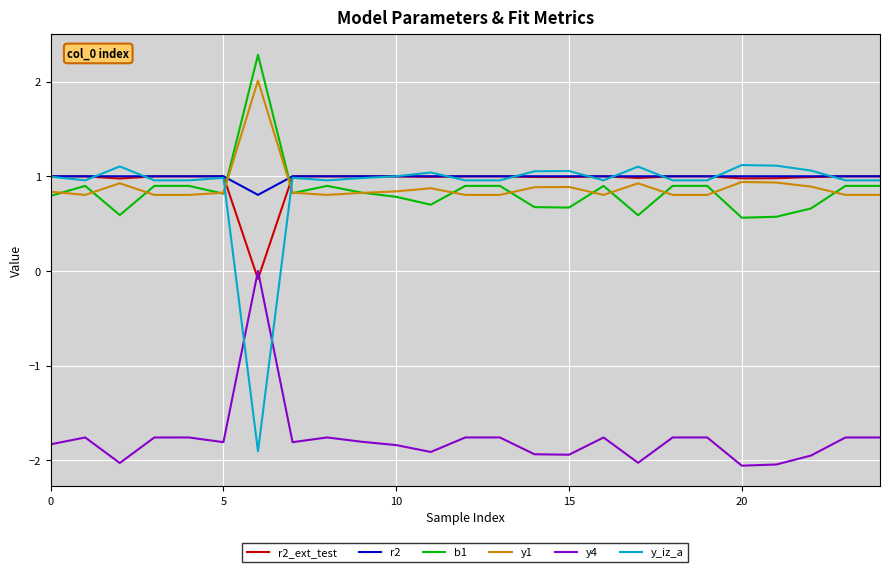

Which series has the widest spread of values?

y_iz_a